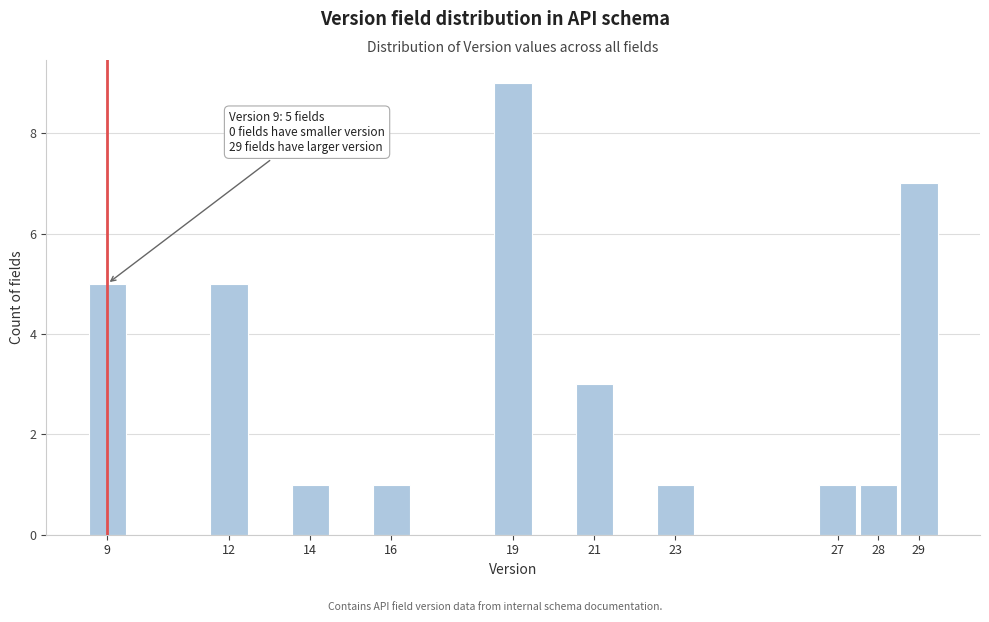

Which range on the x-axis has the tallest bar?

18.5 to 19.5